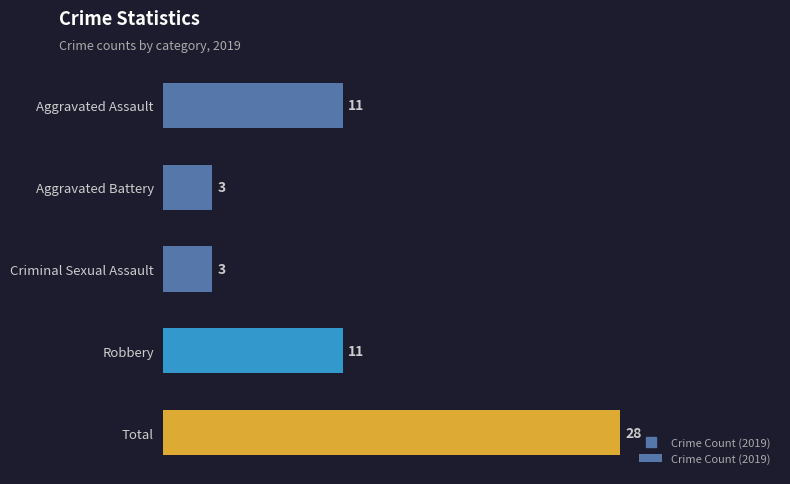

What is the average value?

11